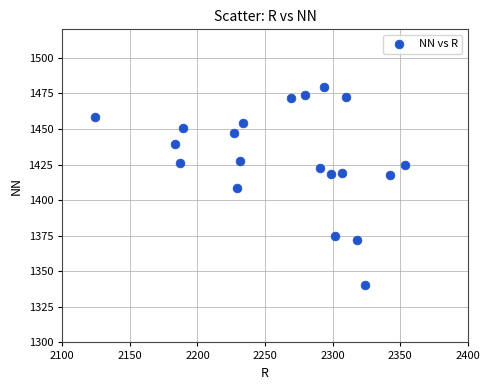

What is the range of Y values (max minus min)?

138.7